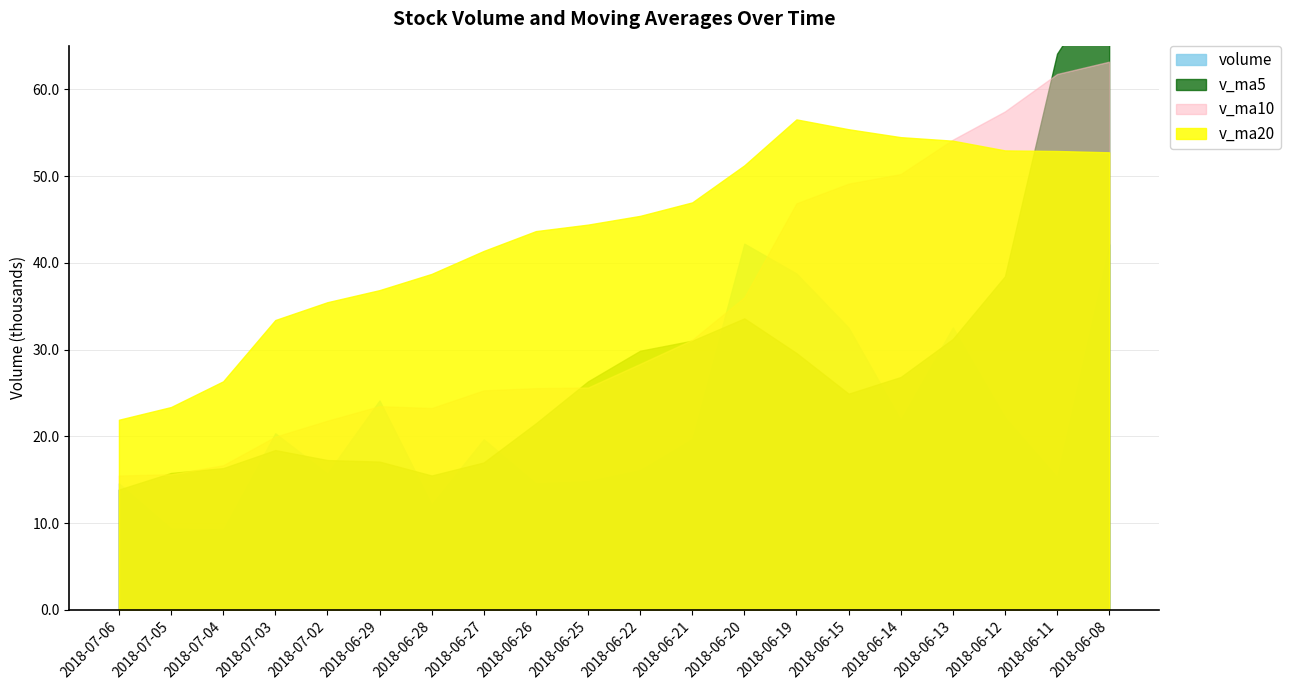

True or false: v_ma20 has more than 2 points higher than both neighbors.

False